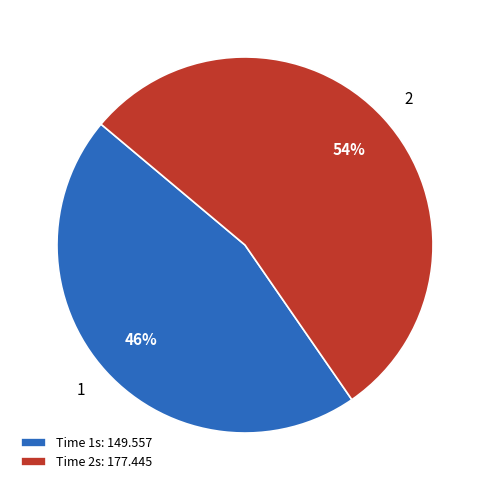

Approximately how many times larger is the value at Time 2s: 177.445 compared to Time 1s: 149.557?

1.2